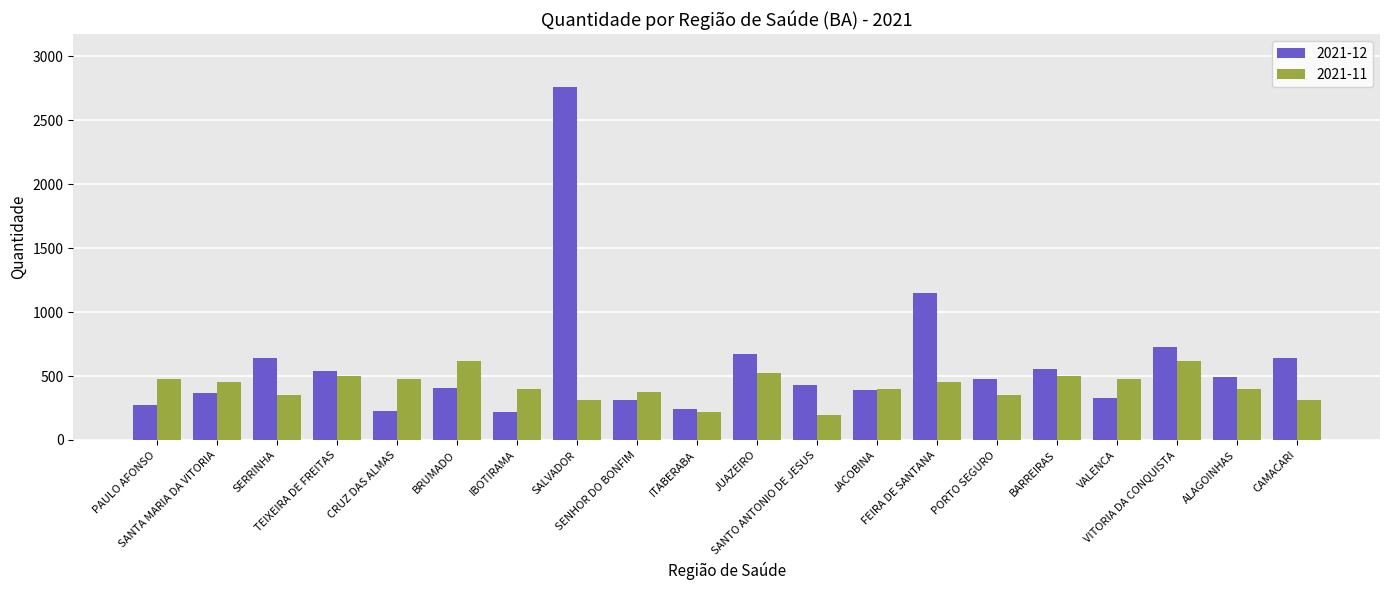

Does the chart contain any negative values?

No